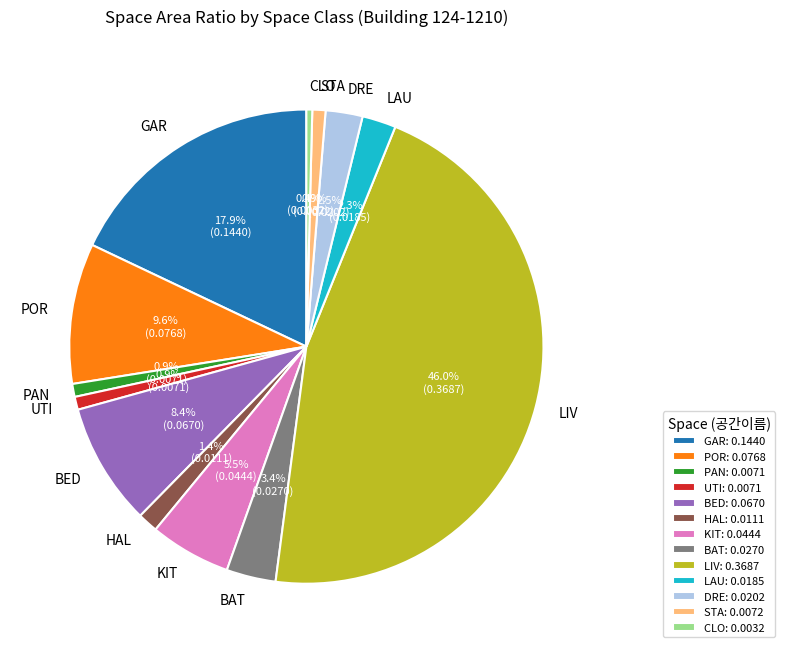

Combined, what portion of the pie is STA and CLO?

1.3%